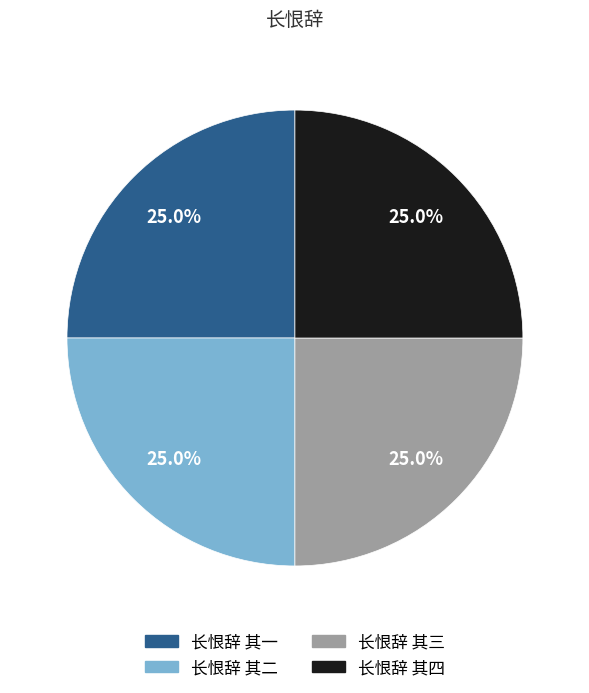

Combined, what portion of the pie is 长恨辞 其二 and 长恨辞 其四?

50.0%